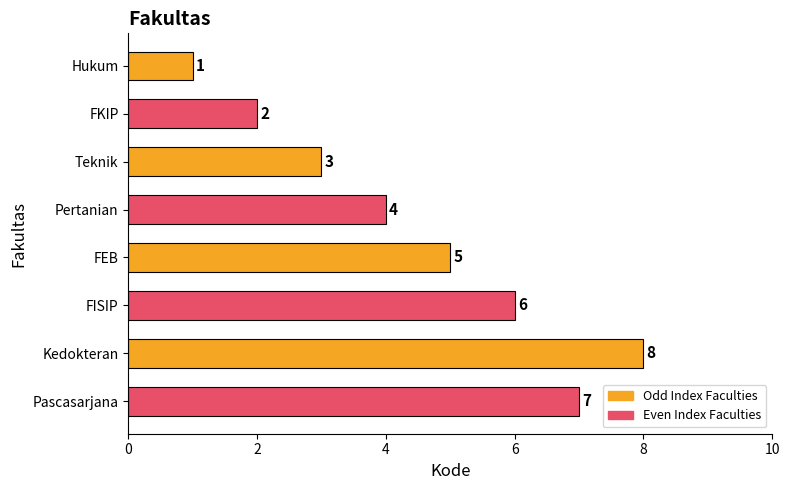

Reading top to bottom, list all the values displayed in this chart.

1	2	3	4	5	6	8	7